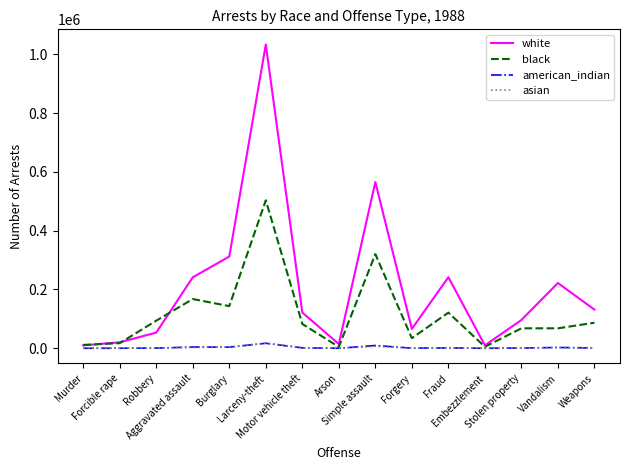

What is the total value across all series at Murder?

21890